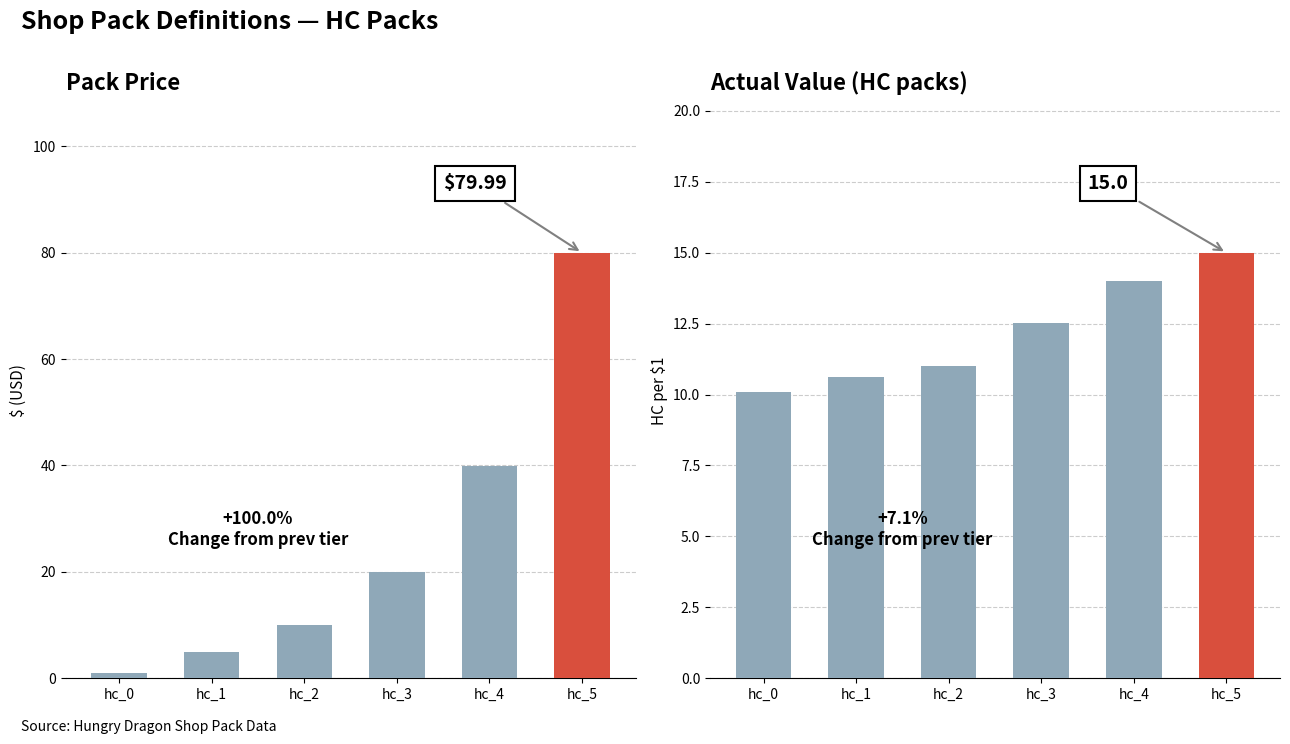

Reading left to right, transcribe all the data shown in this chart.

price: hc_0=1.0	hc_1=5.0	hc_2=10.0	hc_3=20.0	hc_4=40.0	hc_5=80.0
actual value: hc_0=10.1	hc_1=10.6	hc_2=11.0	hc_3=12.5	hc_4=14.0	hc_5=15.0